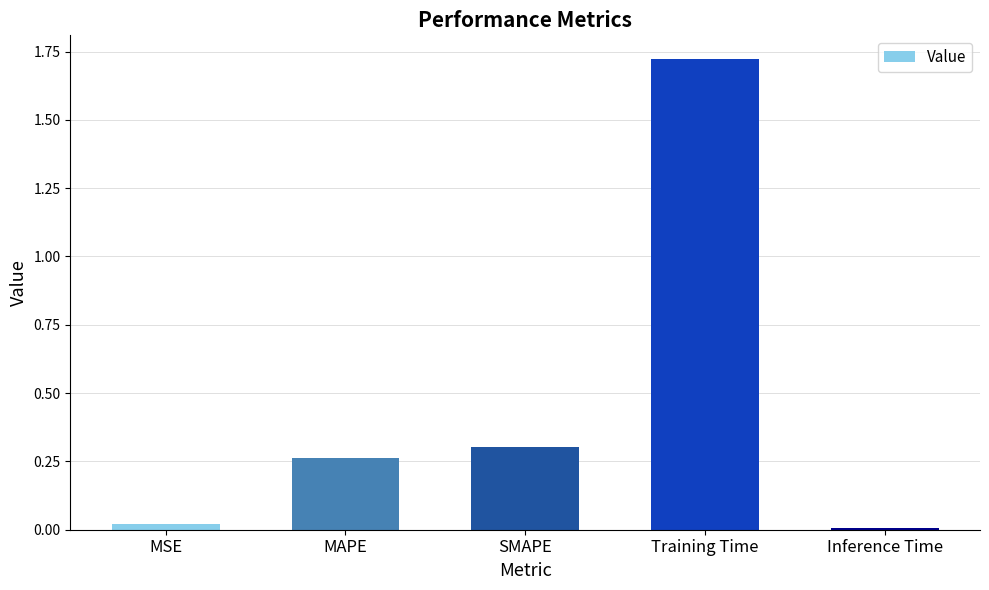

List the labels in order of value, smallest first.

Inference Time, MSE, MAPE, SMAPE, Training Time